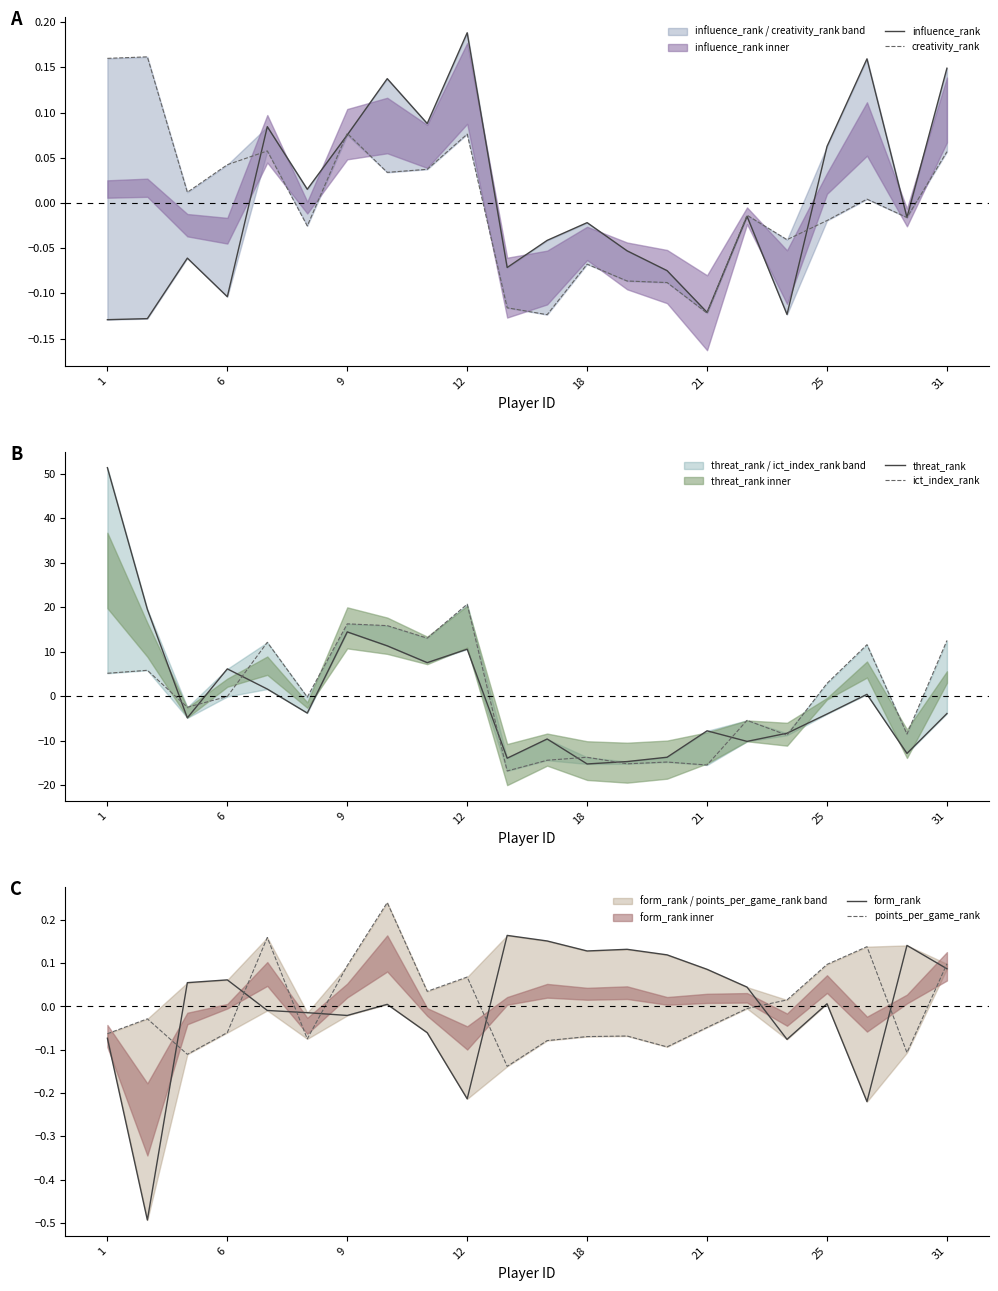

How many data points in creativity_rank are less than 0?

11